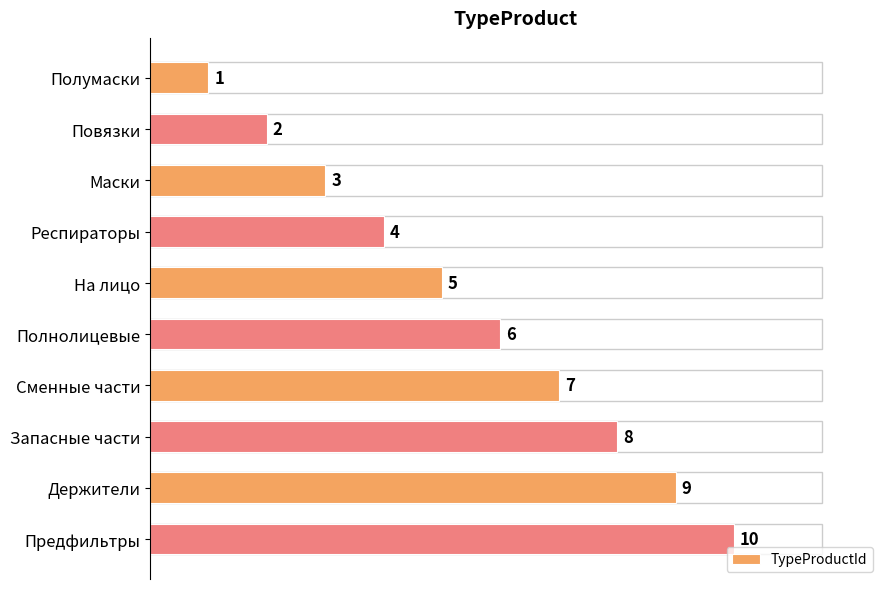

What is the average value?

6